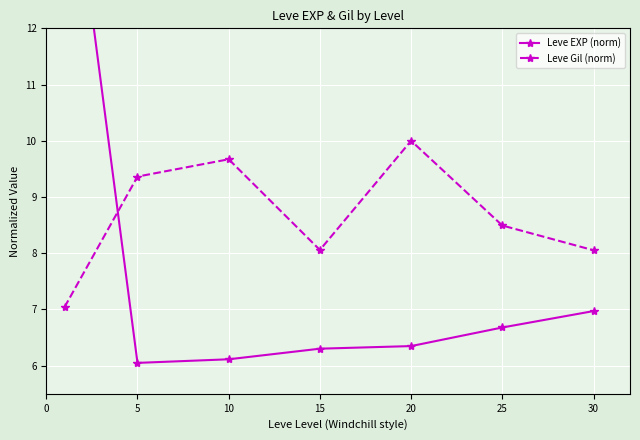

How many intersections are there between Leve EXP (norm) and Leve Gil (norm)?

1